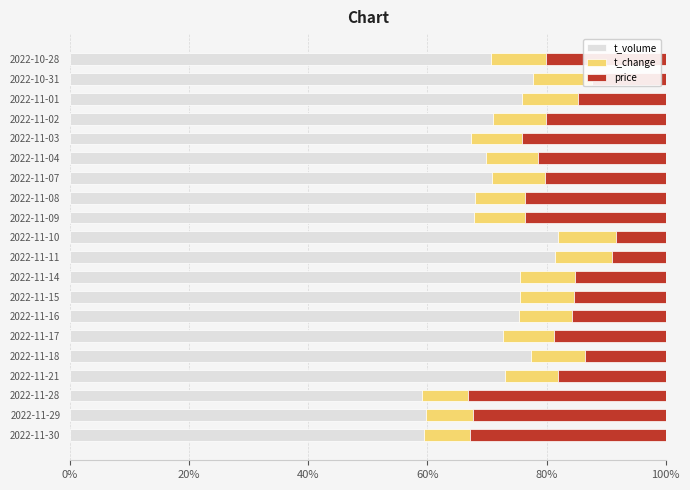

What value does the t_volume series have at 2022-11-01?

75.8